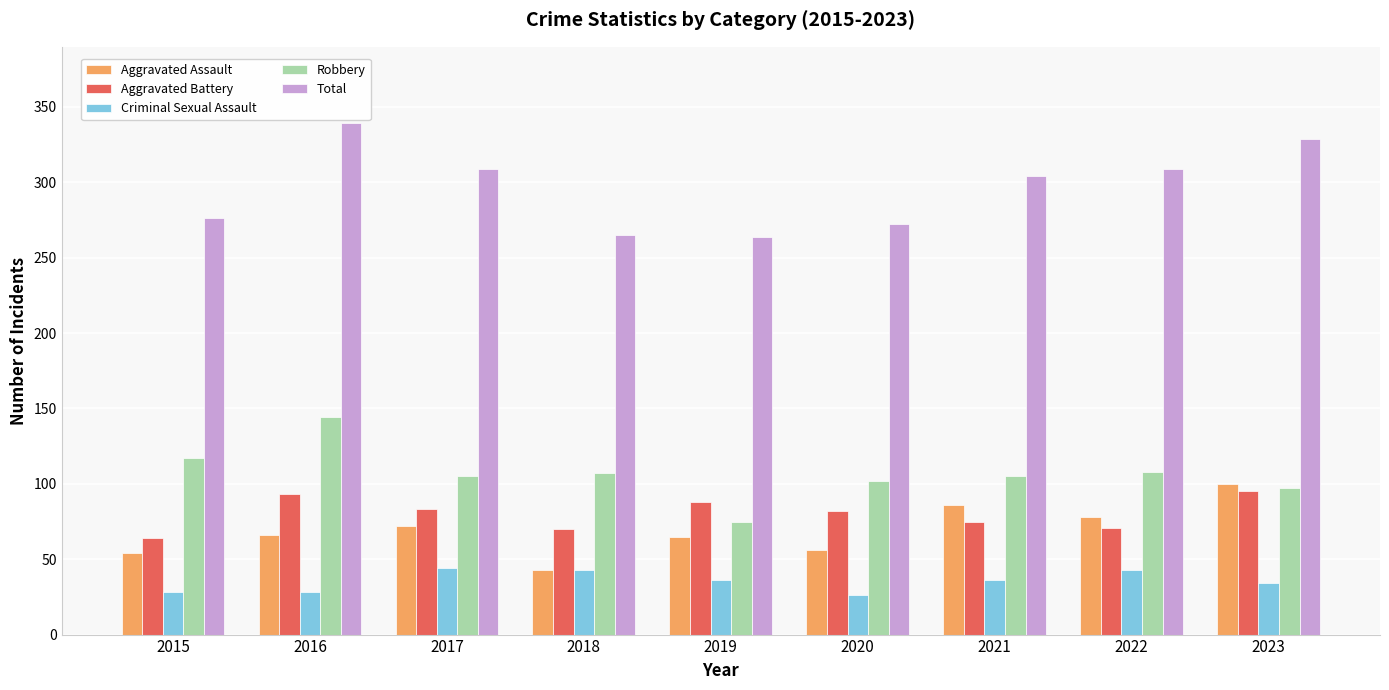

The Total series shows 81 at 2023. True or false?

False